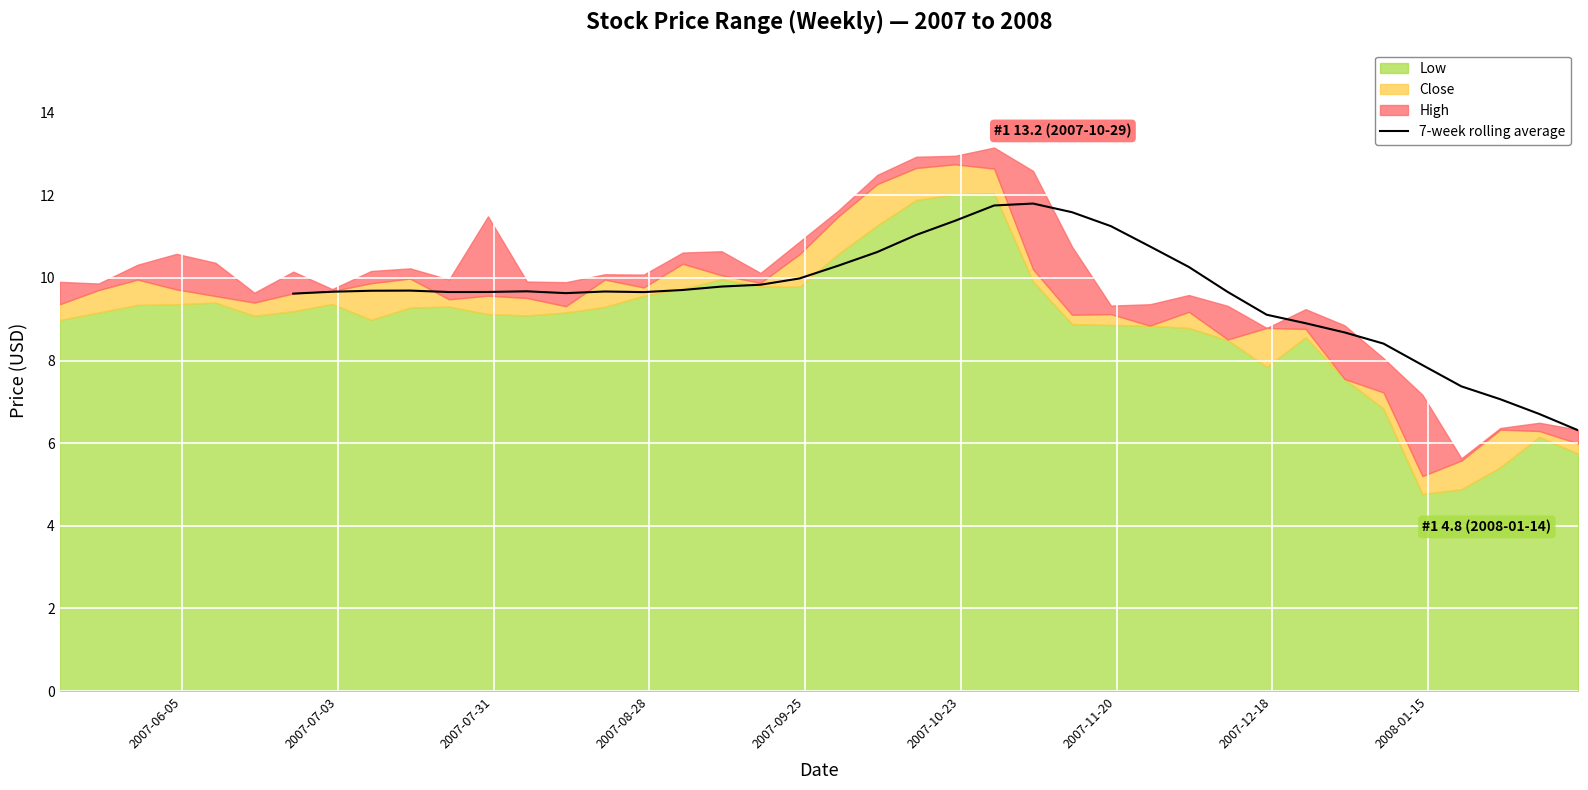

What is the difference between the second highest and second lowest values?

5.0